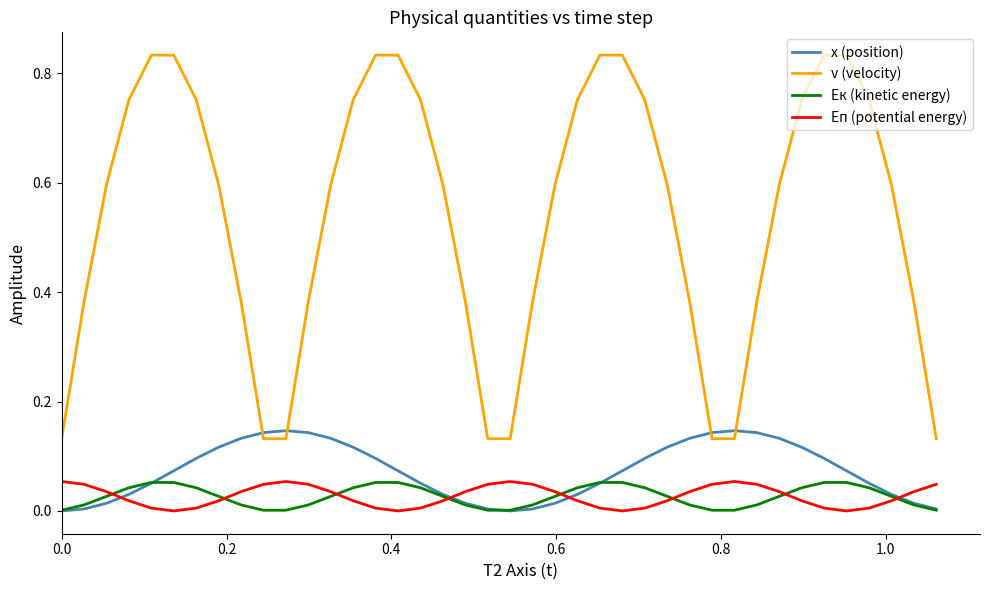

Which series has the largest total across all categories?

v (velocity)